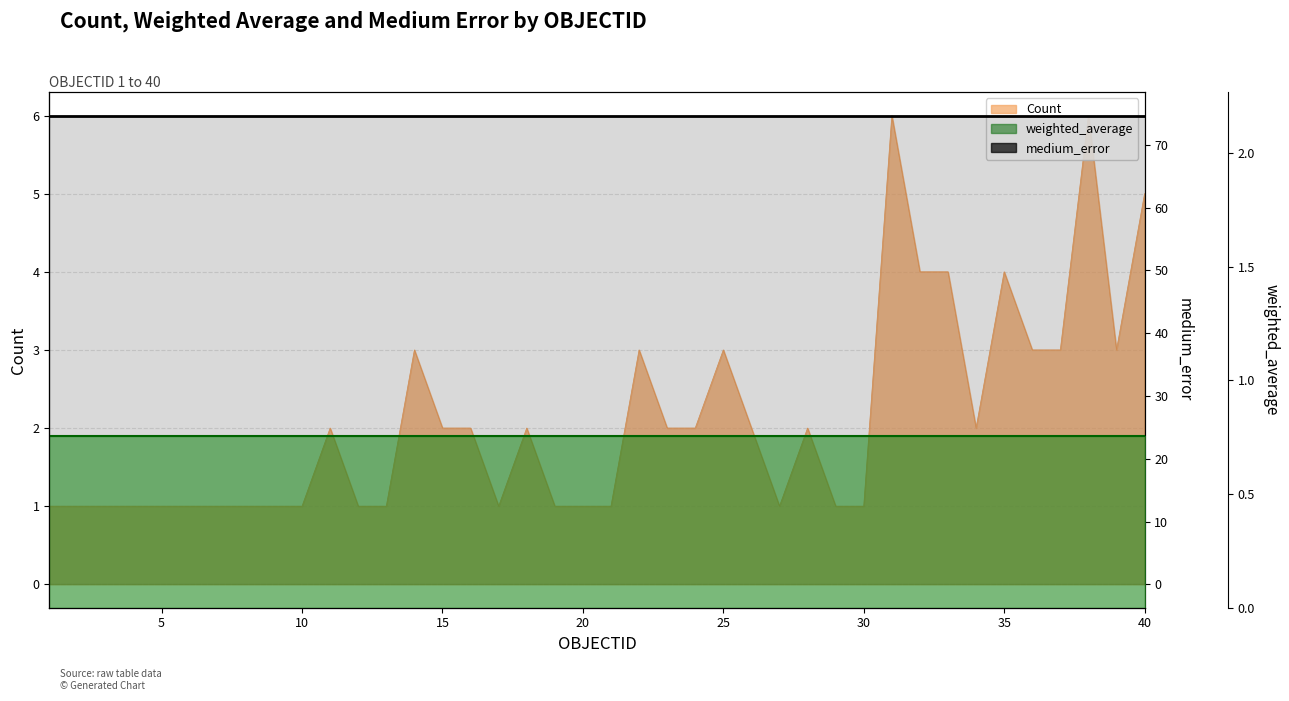

What is the smallest value displayed?

0.8